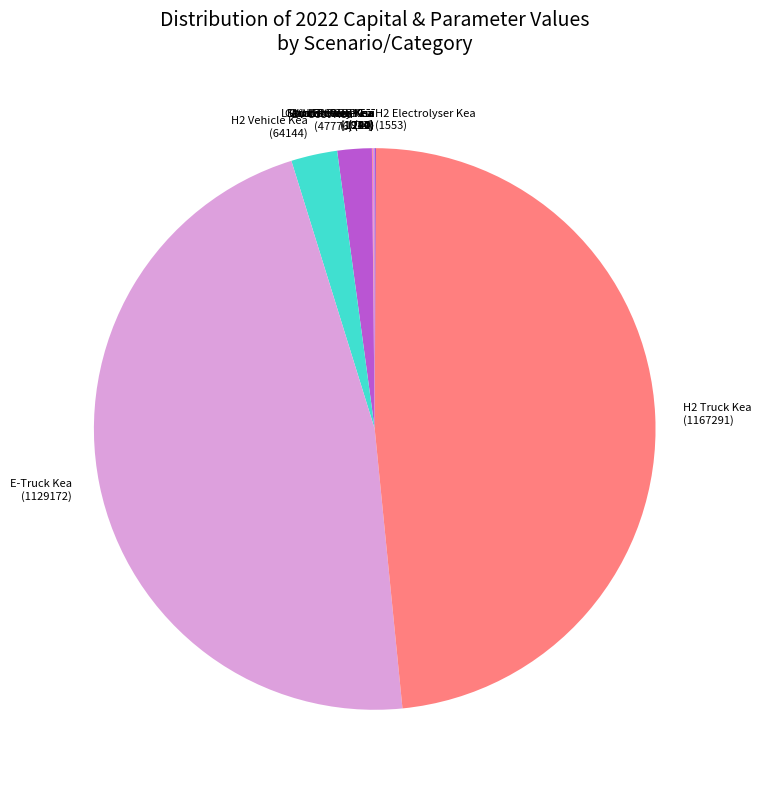

True or false: H2 Truck Kea (1167291) accounts for 40% of the total.

False